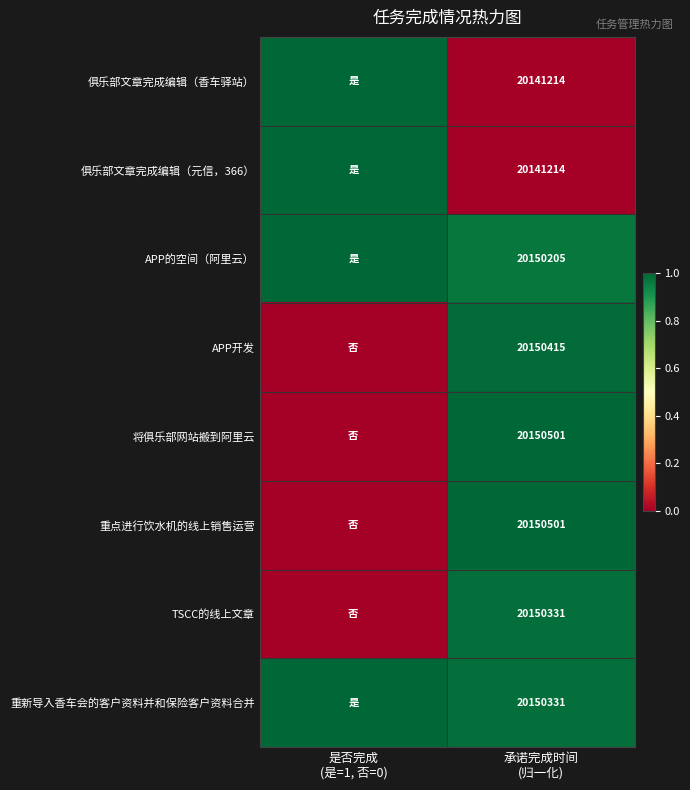

Is it true that 重新导入香车会的客户资料并和保险客户资料合并 equals 1.6 at 是否完成 (是=1, 否=0)?

False